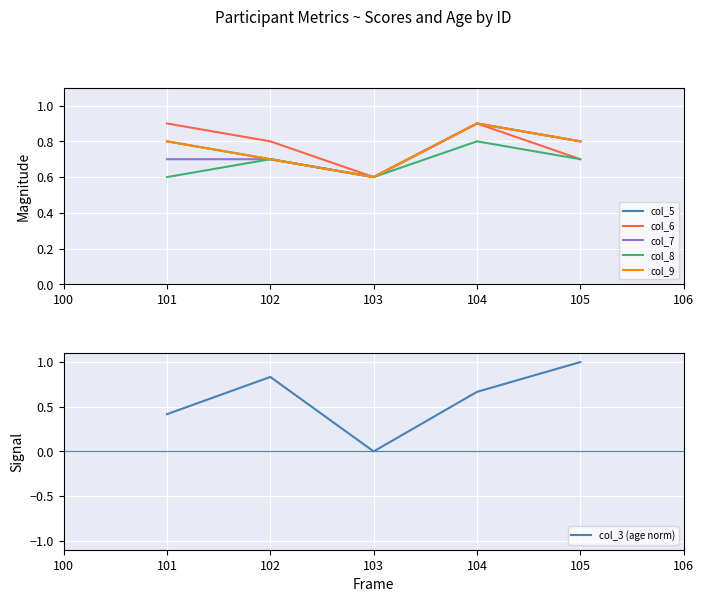

Is it true that col_3 (age norm) equals 0.0 at 103?

True